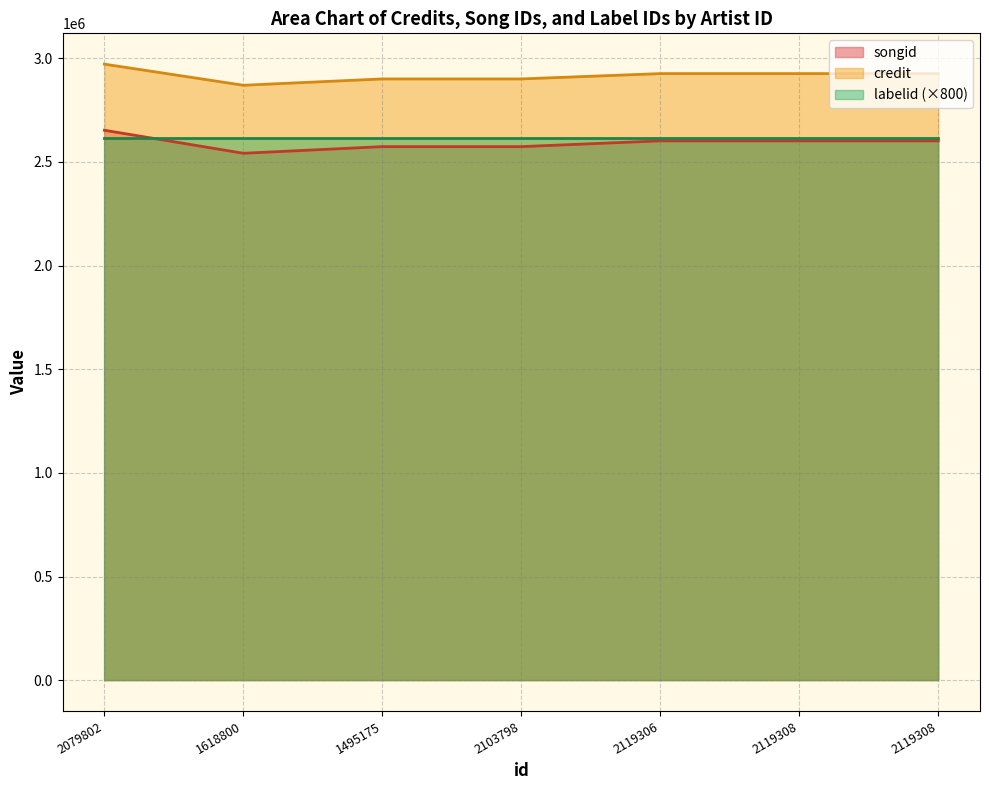

Which series has the largest total across all categories?

credit